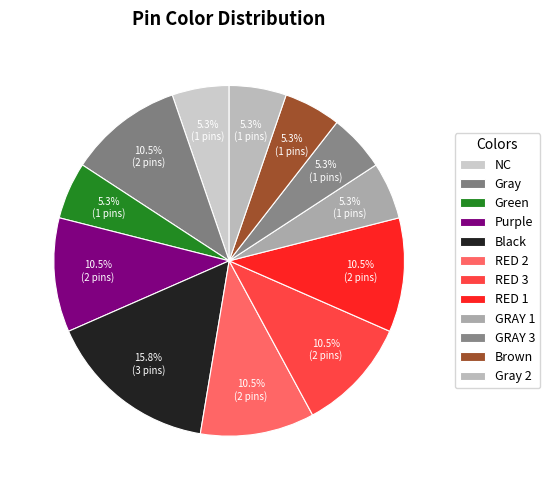

Is there any slice that represents more than half of the pie?

No